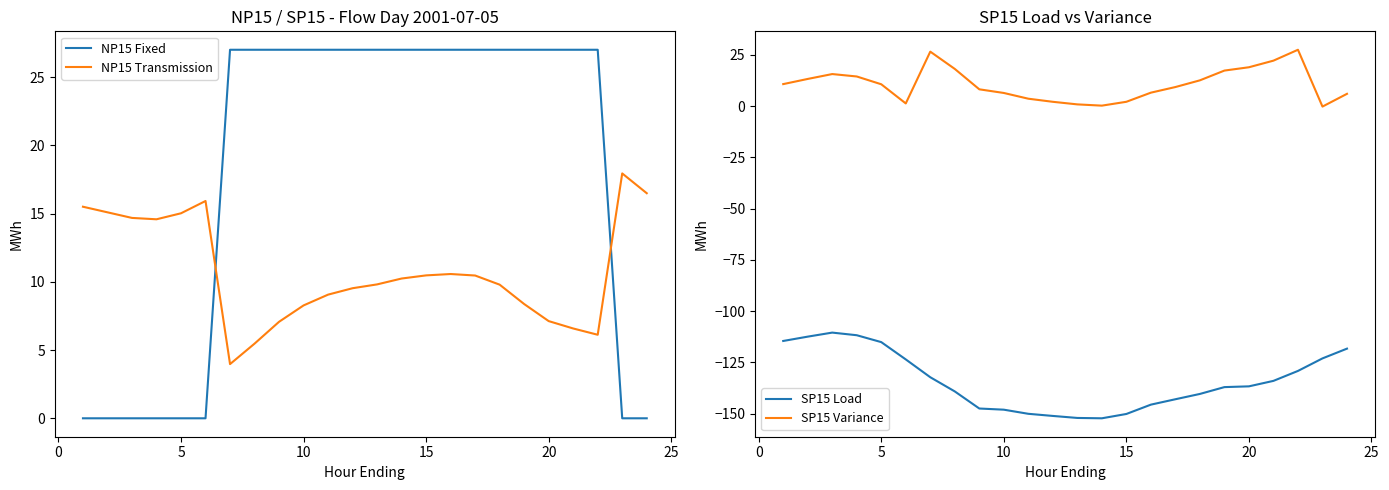

True or false: NP15 Transmission has more than 2 interior local peaks.

True